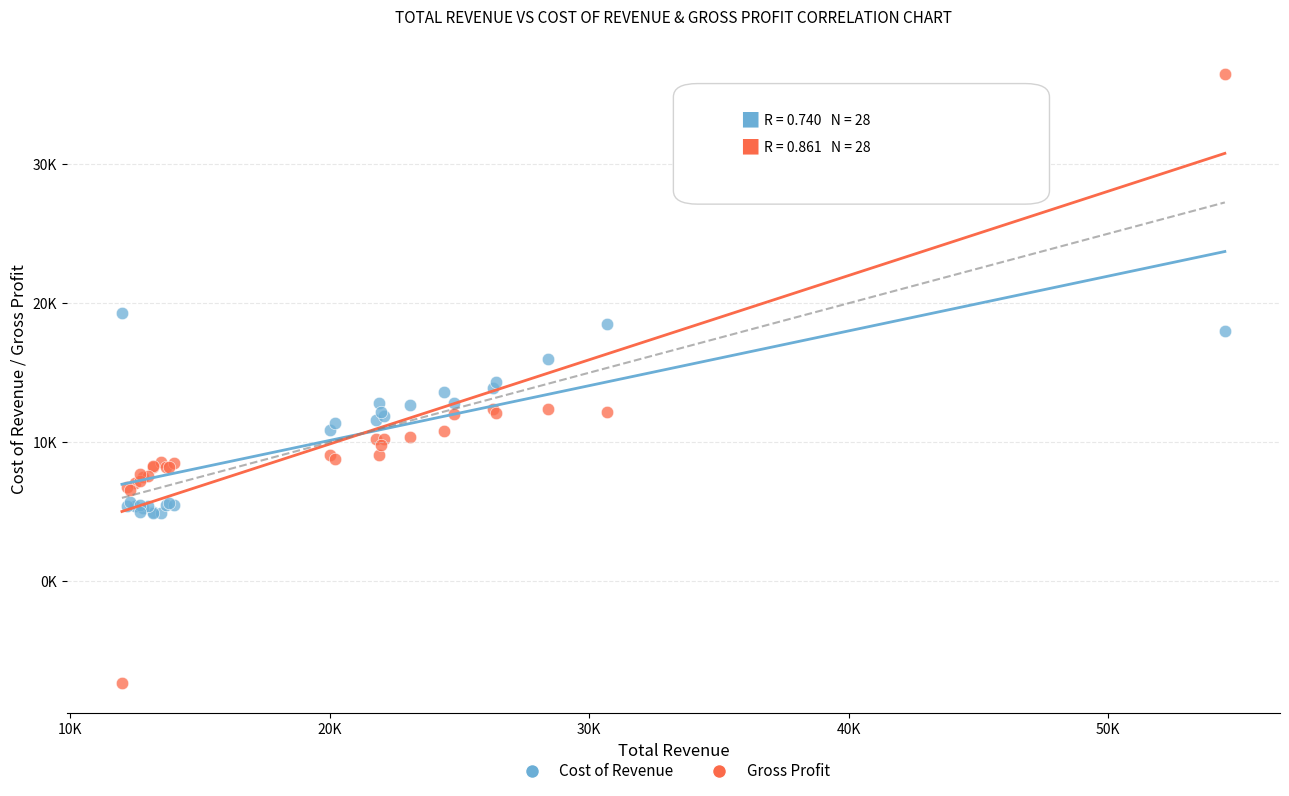

What are all the series names shown in the legend?

Cost of Revenue, Gross Profit